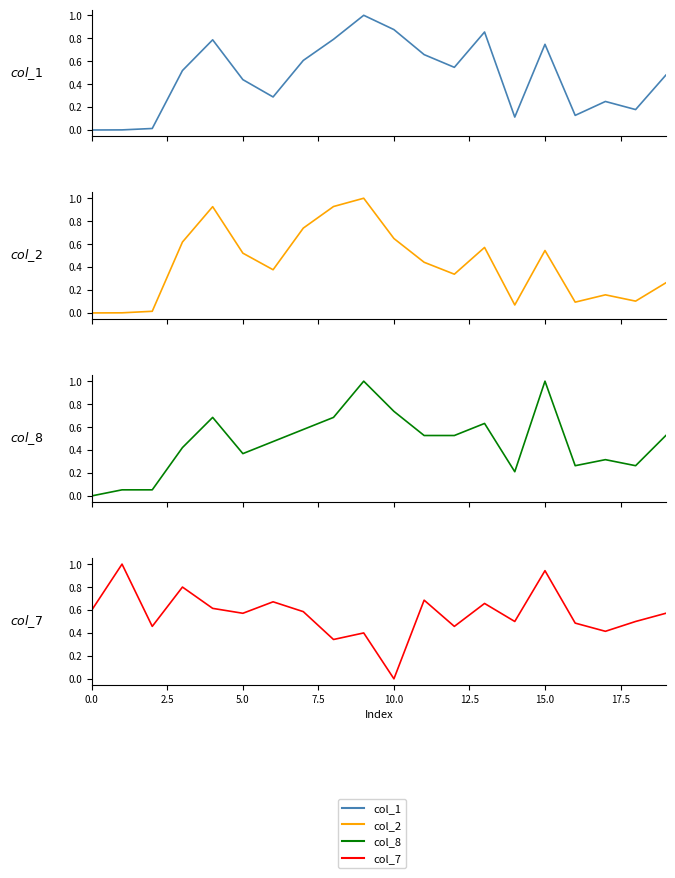

Which series ends up on top after the final intersection of col_7 and col_1?

col_7